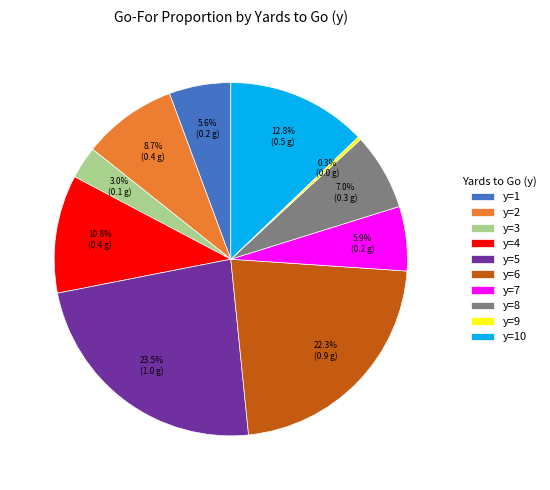

What is the largest slice in the pie chart?

y=5